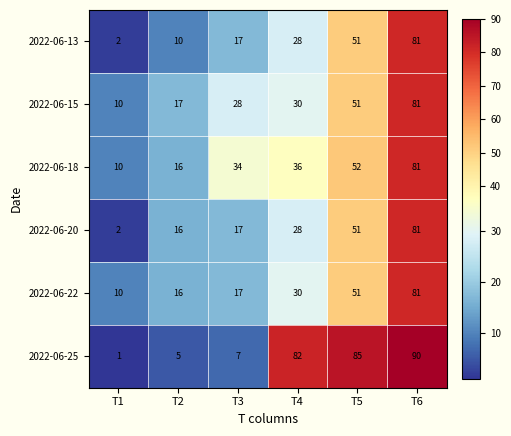

The 2022-06-25 series shows 127 at T5. True or false?

False